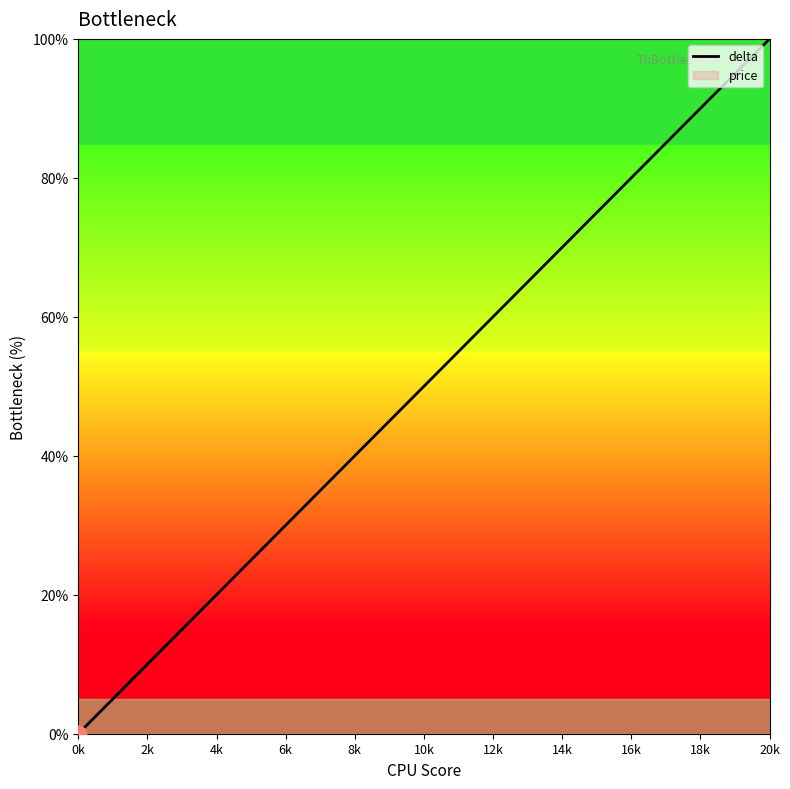

At which label does delta reach its peak?

20k